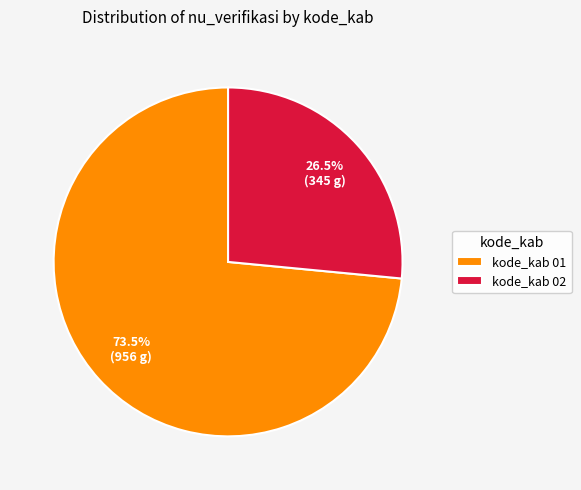

Rank the categories by value from highest to lowest.

kode_kab 01, kode_kab 02